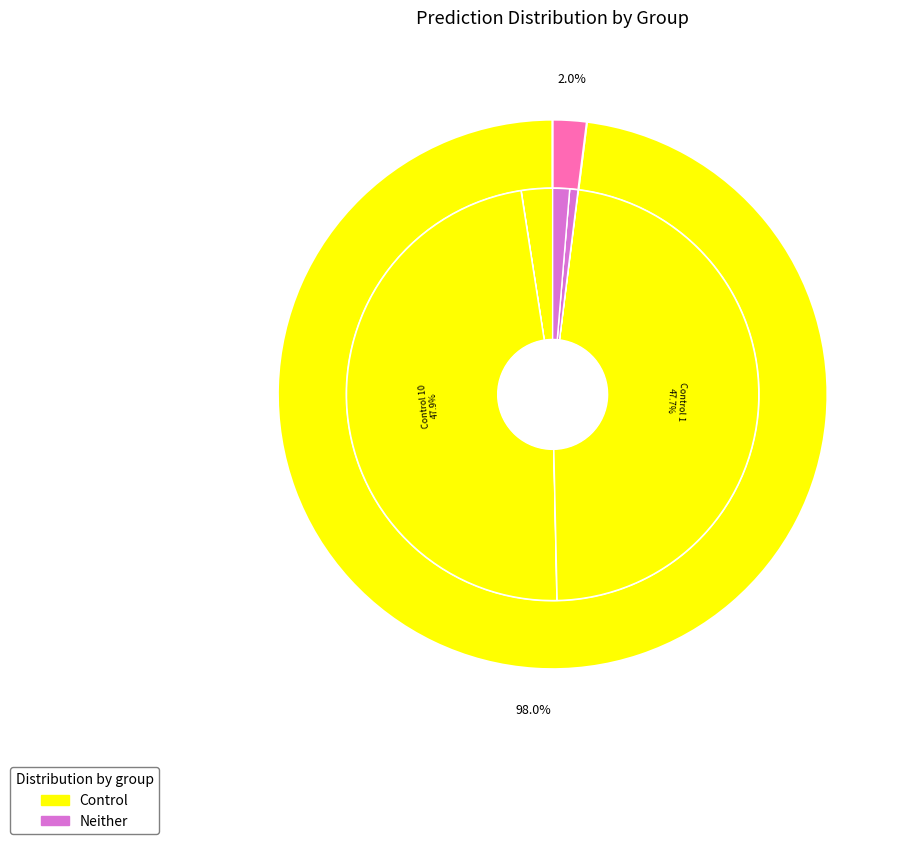

The Neither 10 slice represents 11% of the pie. True or false?

False